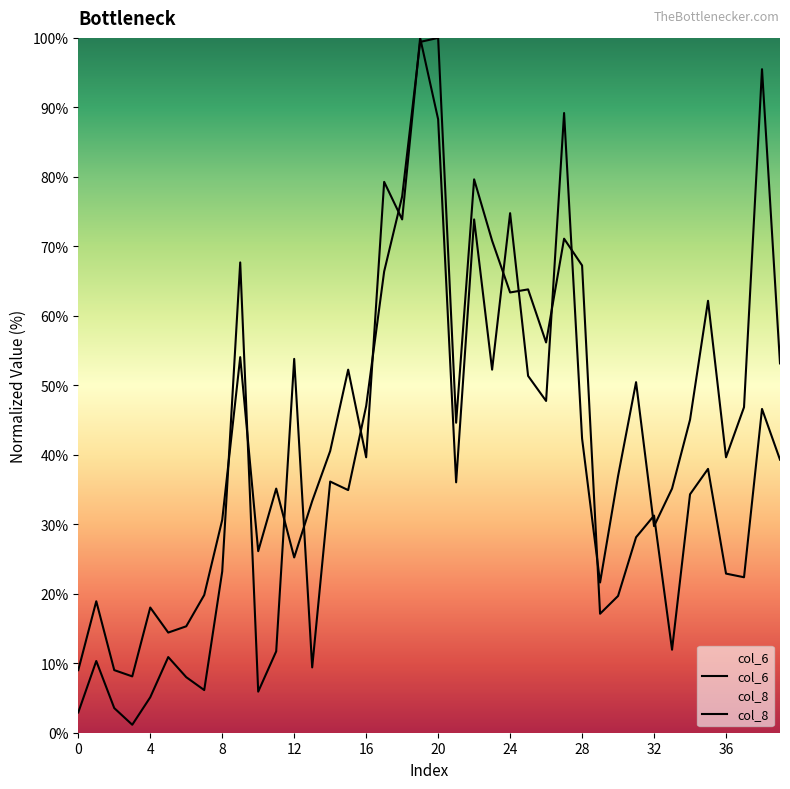

What is the maximum value for col_8?

100.0